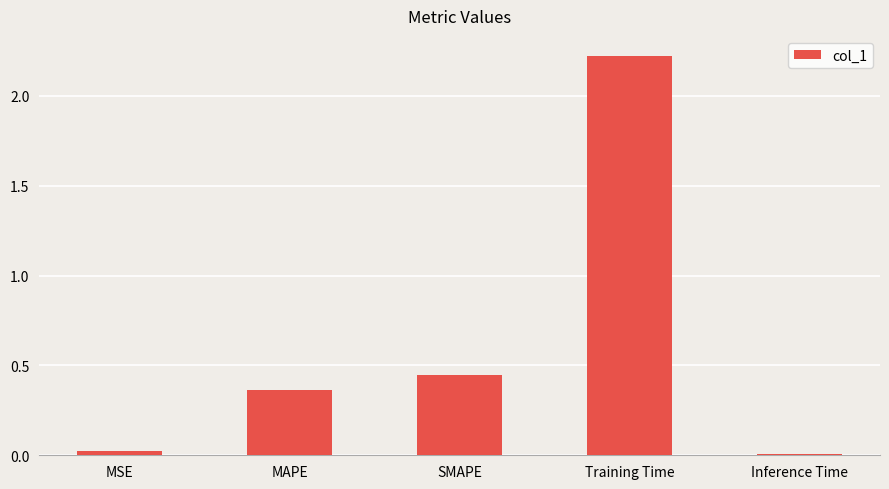

What position from the left is MSE?

1